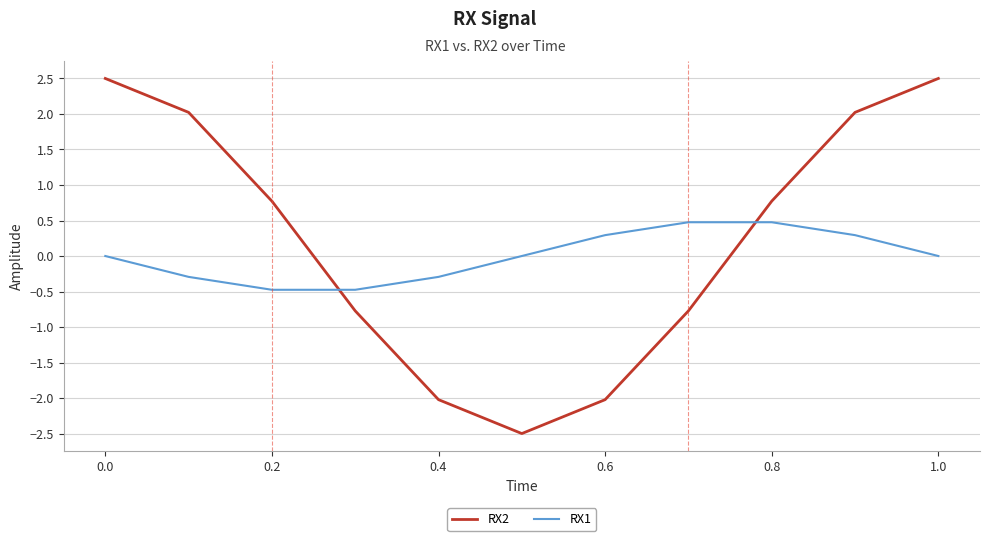

True or false: RX1 has more than 2 points higher than both neighbors.

False